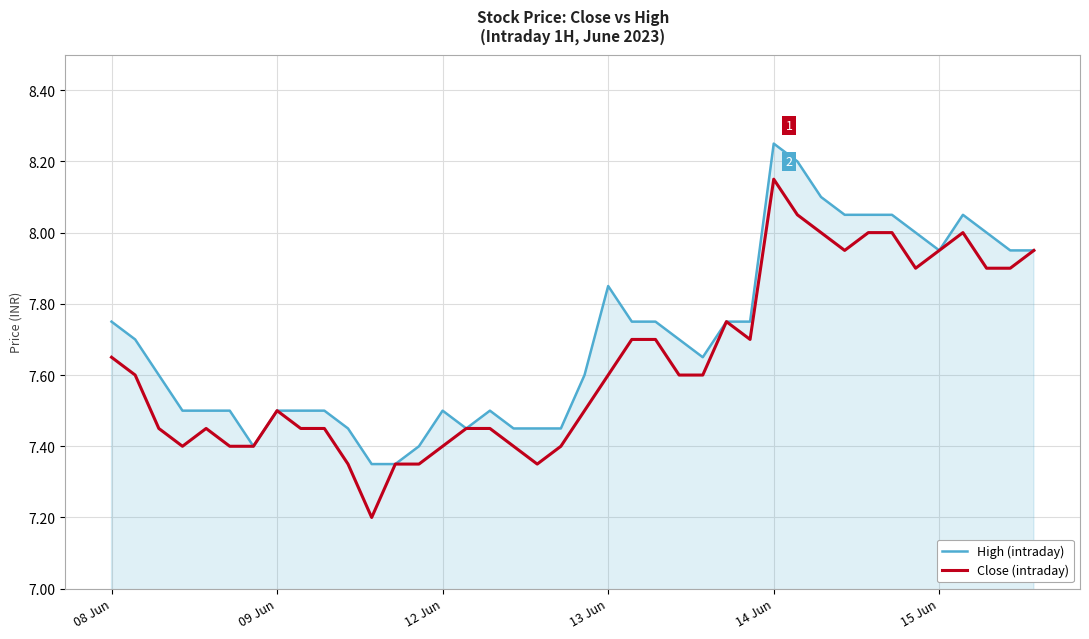

What are all the series names shown in the legend?

High (intraday), Close (intraday)